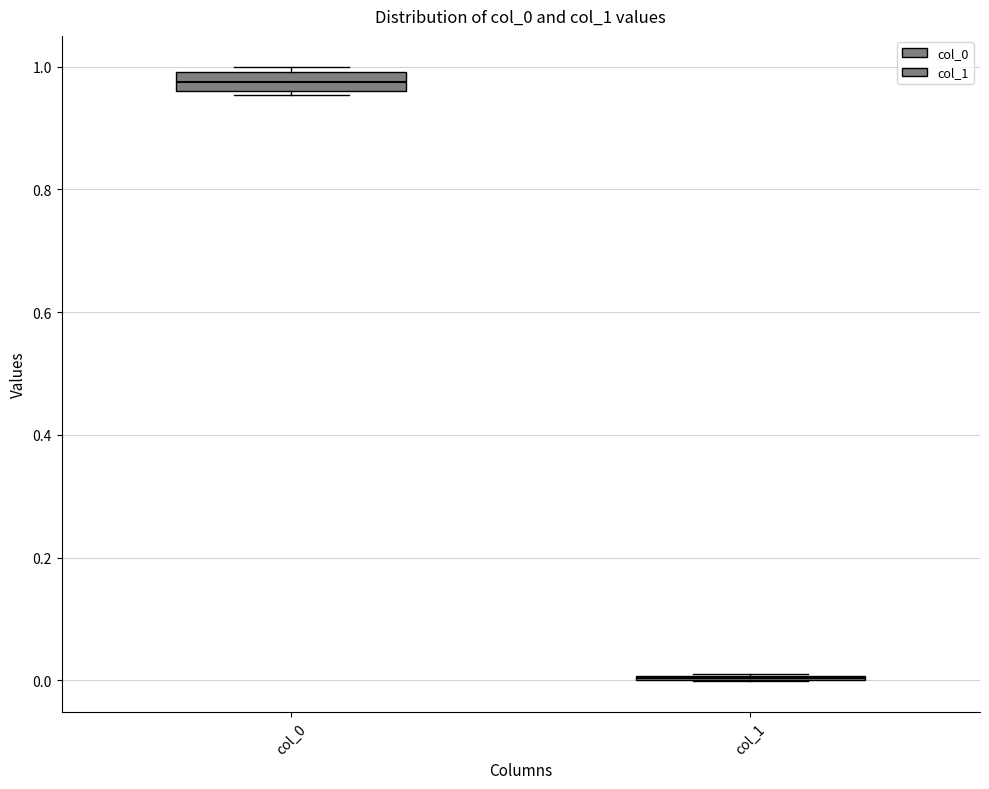

Reading left to right, read every box against the y-axis: the position of its median line, the range the box covers, and the ends of its whiskers. The values are not printed on the chart, so give them approximately, as read against the axis.

col_0: median 0.98, box 0.96 to 1.00, whiskers 0.96 (just below the box's lower edge) to 1.00 (just above the box's upper edge)
col_1: box collapsed to a line at 0.00, whiskers 0.00 to 0.02